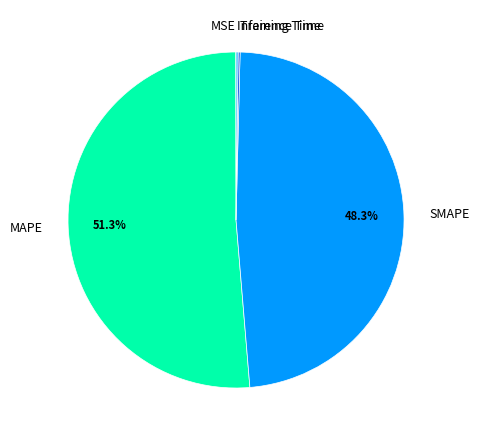

Is it true that MAPE is 51% of the pie?

True